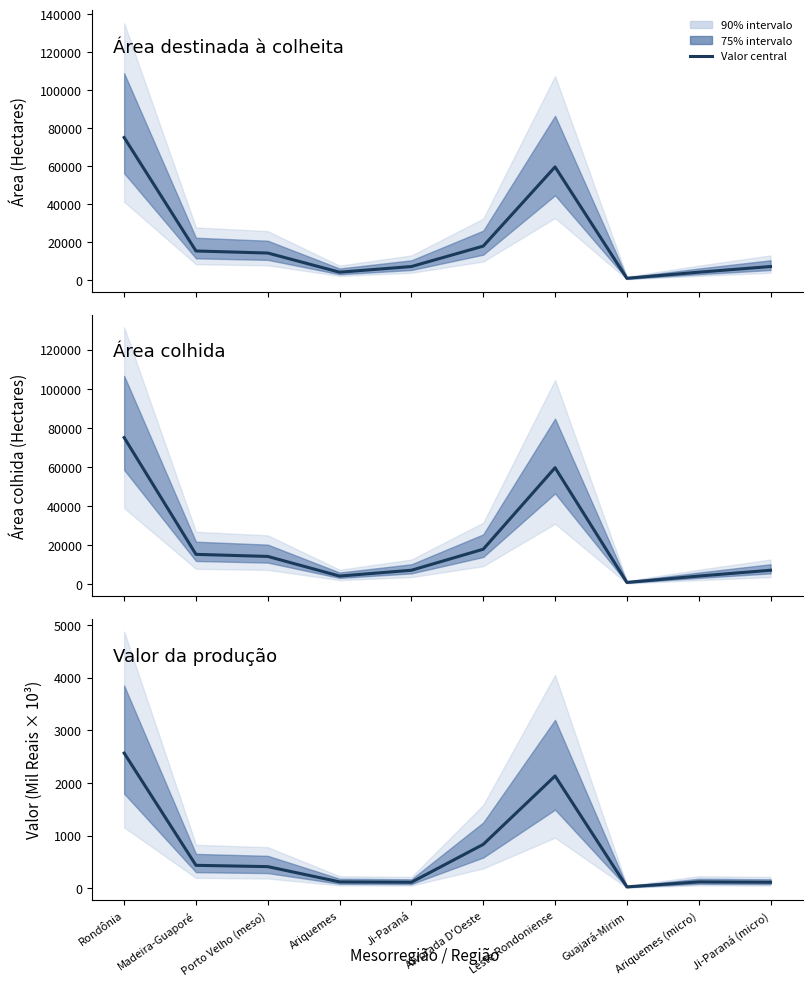

Which category has the highest value across all series?

Rondônia